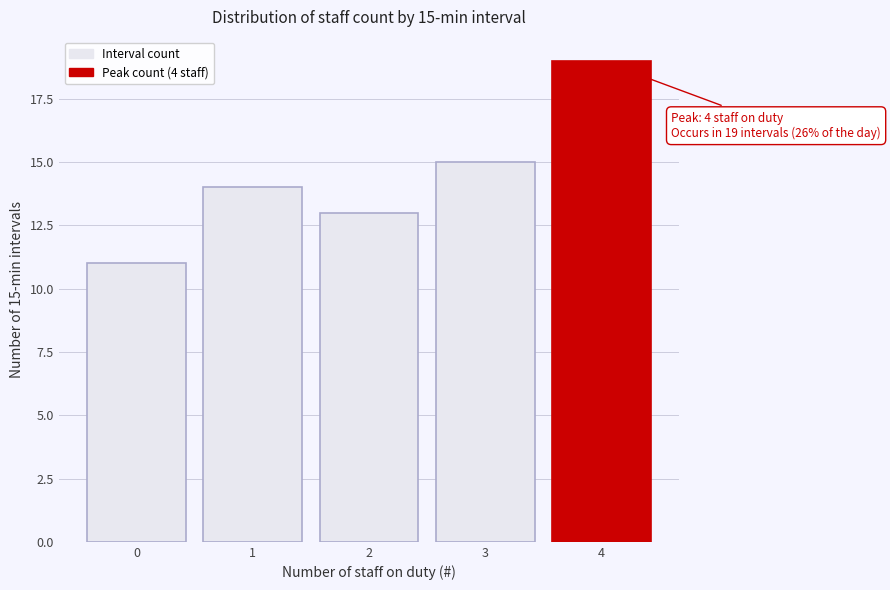

Reading left to right, transcribe all the data shown in this chart.

11	14	13	15	19